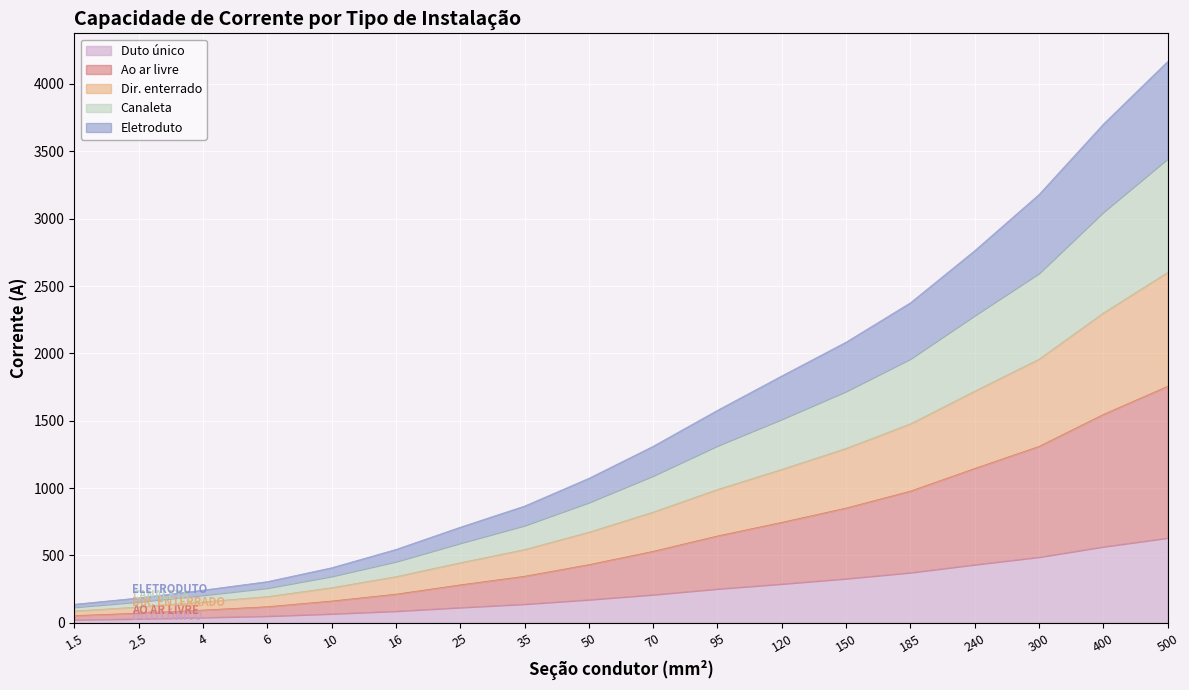

How many values in the Duto único series are below 209?

9